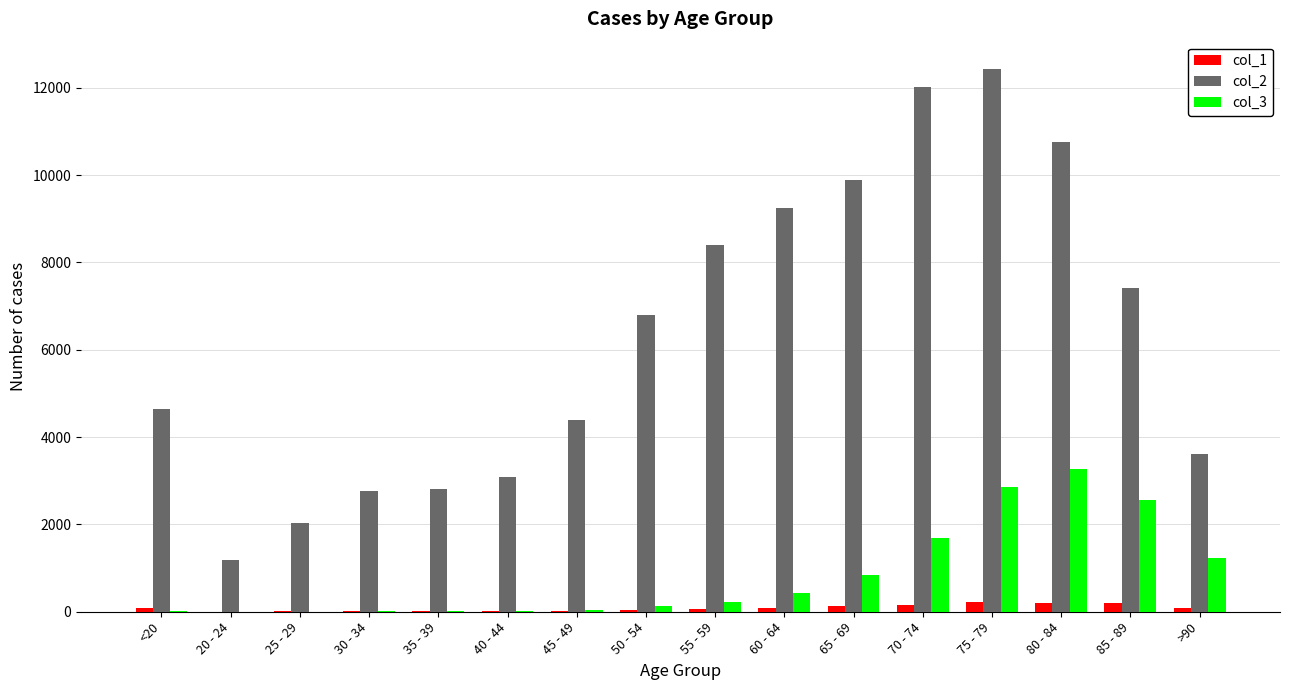

The col_1 series shows 153 at 70 - 74. True or false?

True